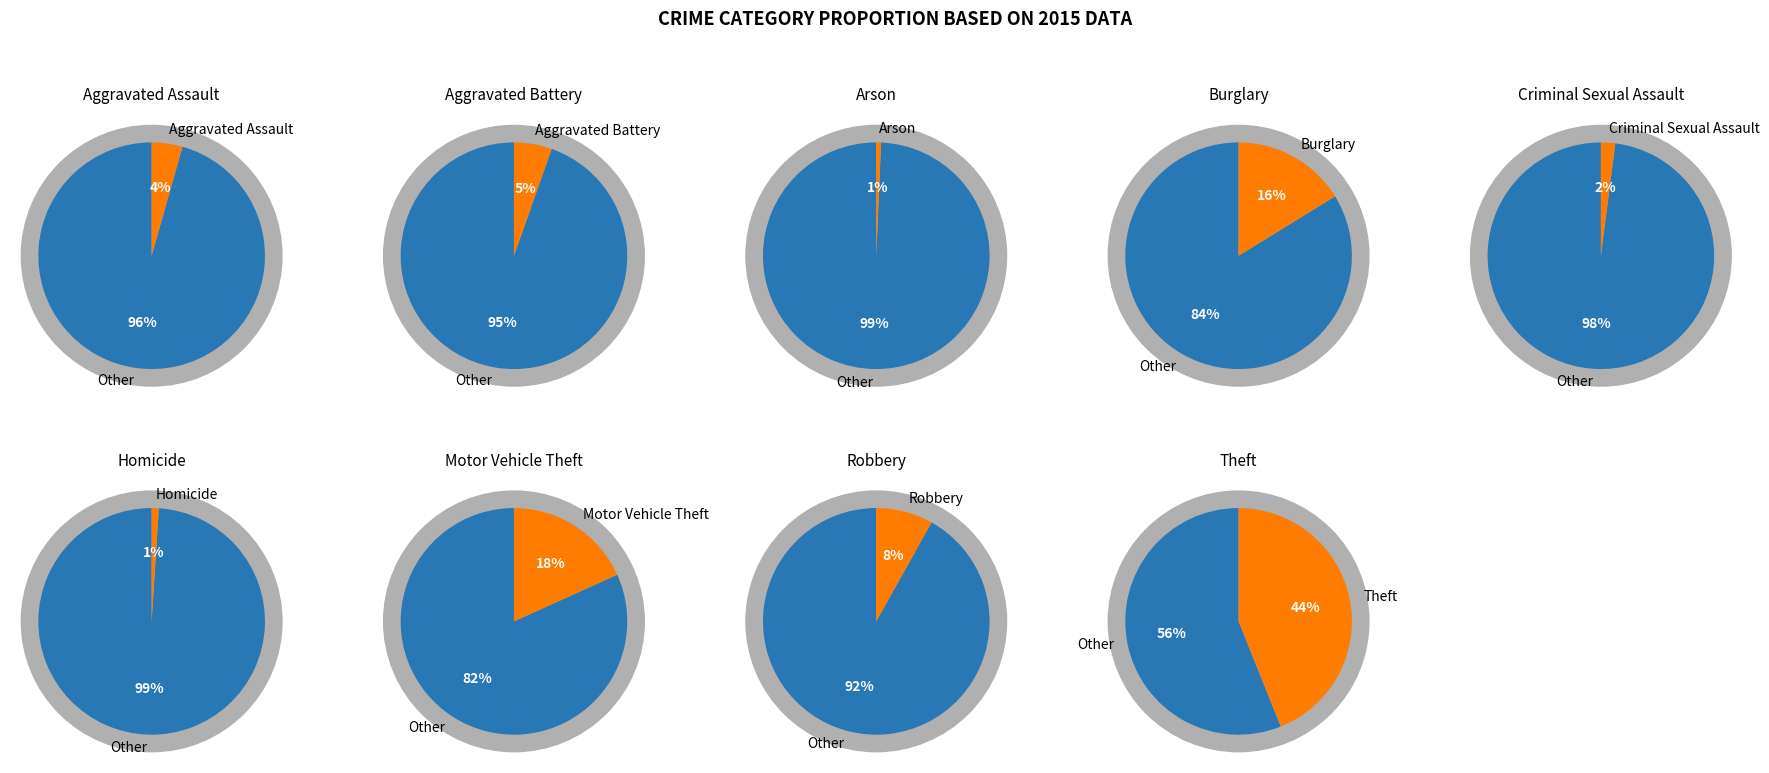

Which category has the smallest portion of the pie?

Arson